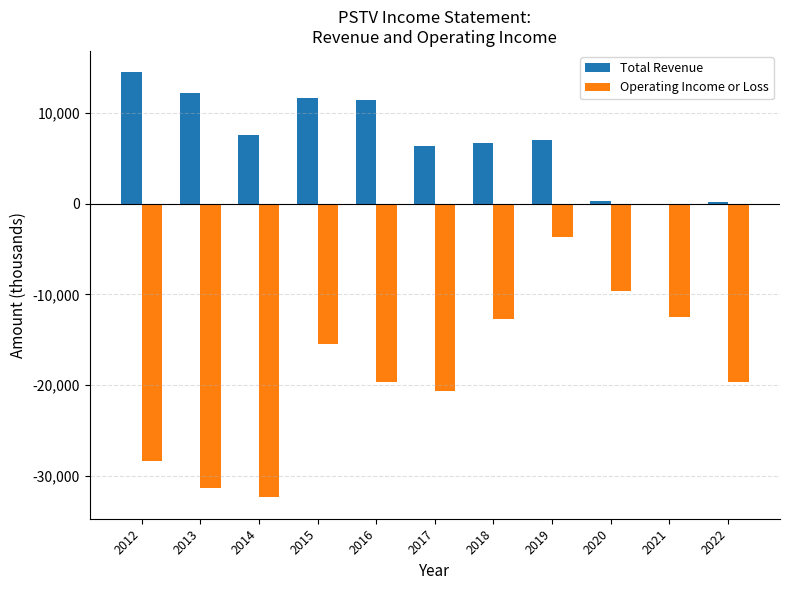

What is the sum of all Total Revenue values?

78000